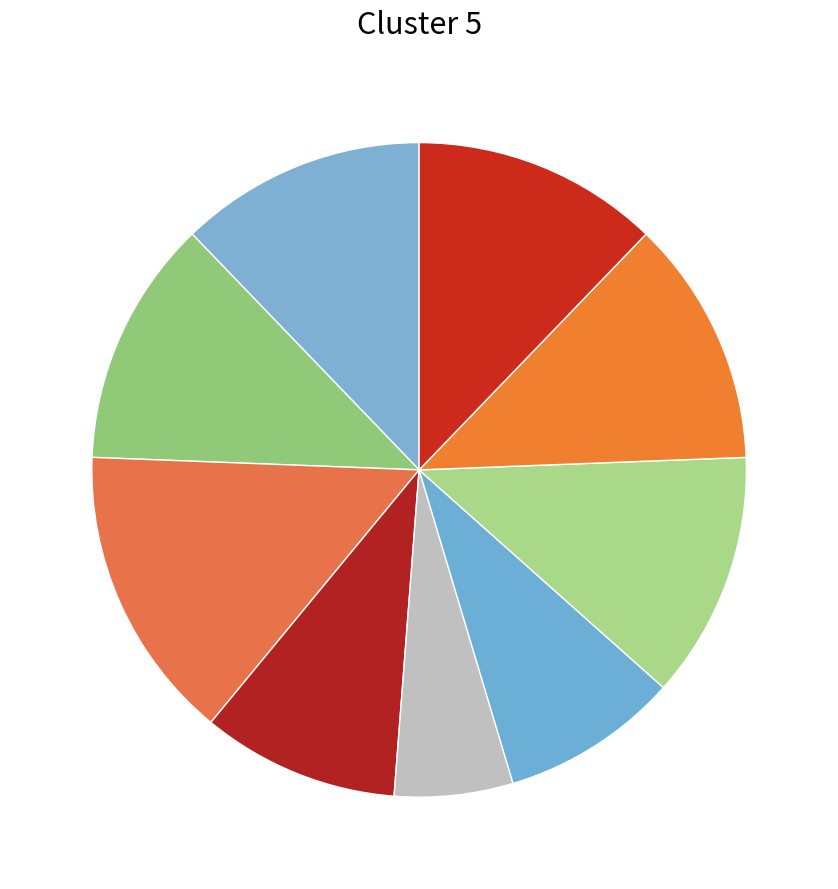

Count the number of slices in the pie.

9